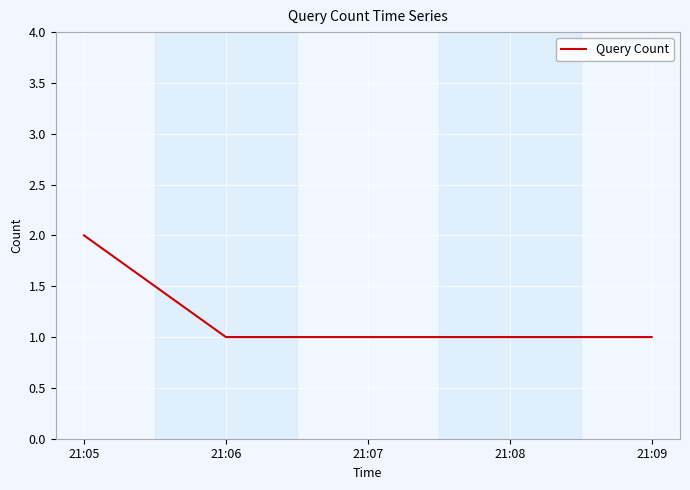

What is the ratio of the value at 21:09 to the value at 21:06?

1.0